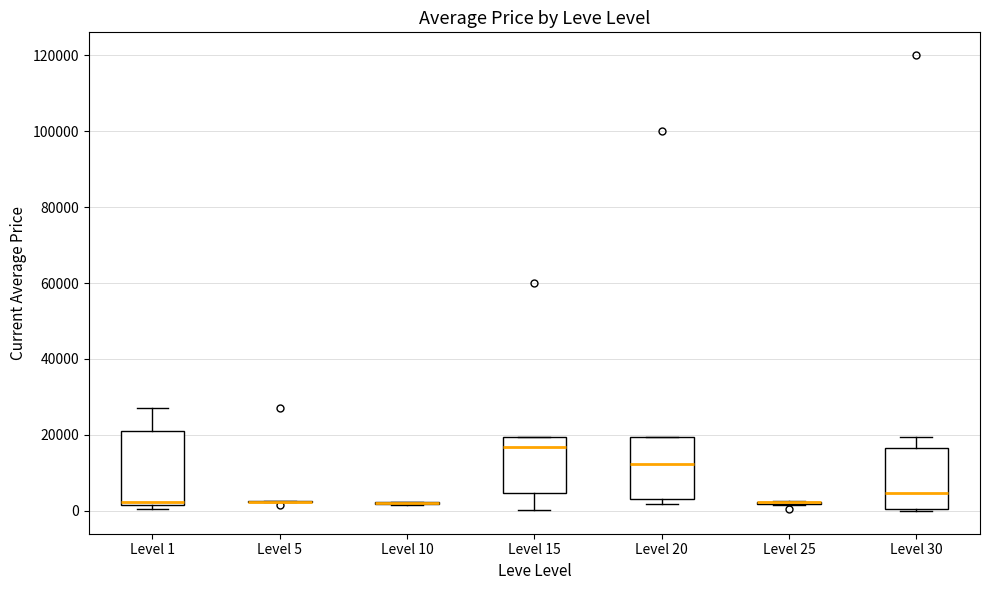

Comparing the boxes themselves (not the whiskers), which one is the tallest?

Level 1